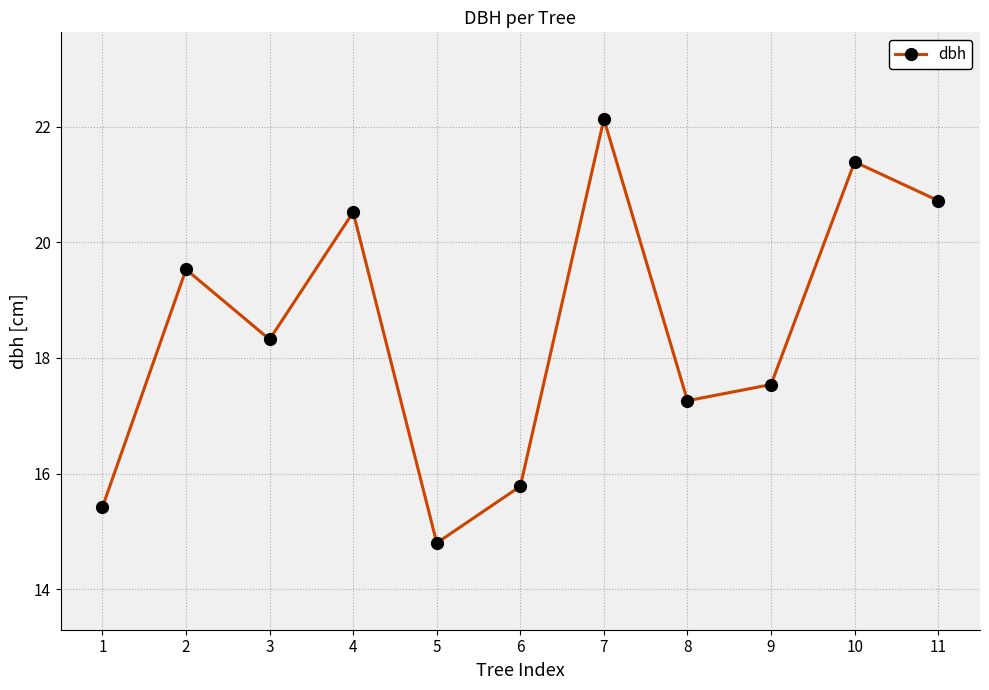

Where is the data nearest to the value 18?

3